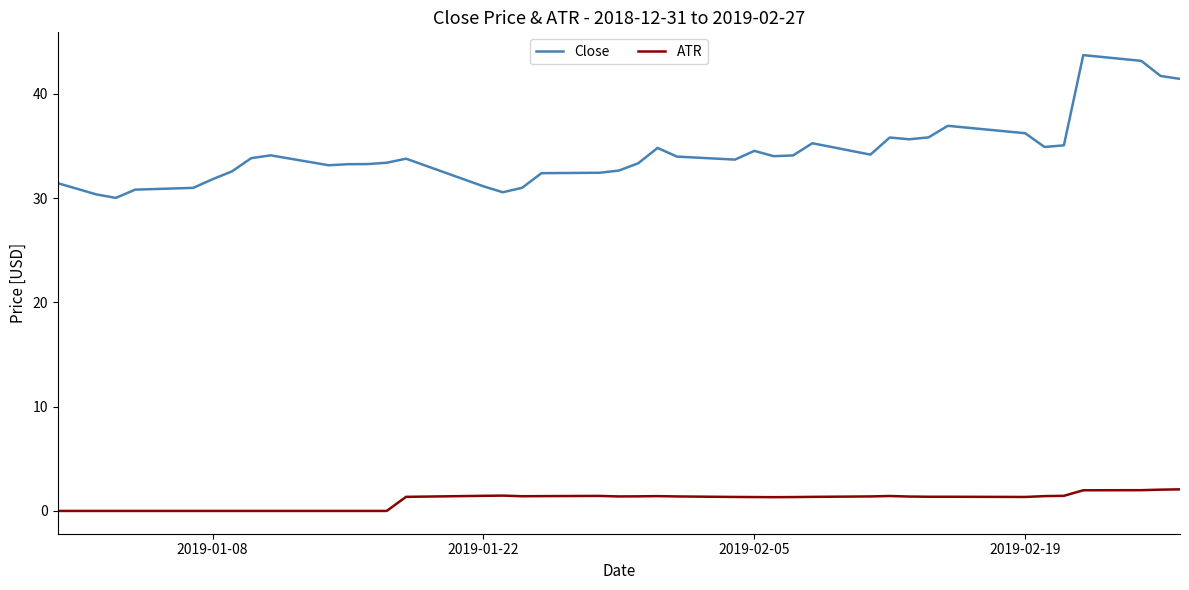

Which series has the largest range (max minus min)?

Close